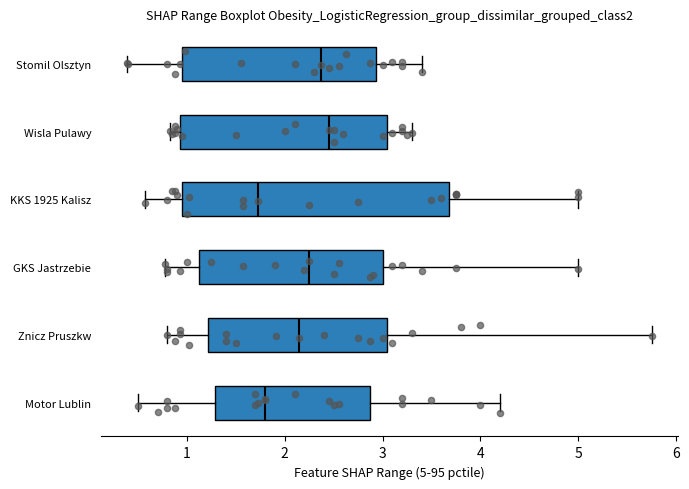

Where does the median line of the box for Znicz Pruszkw sit on the x-axis? The values are not printed on the chart, so give them approximately, as read against the axis.

2.2